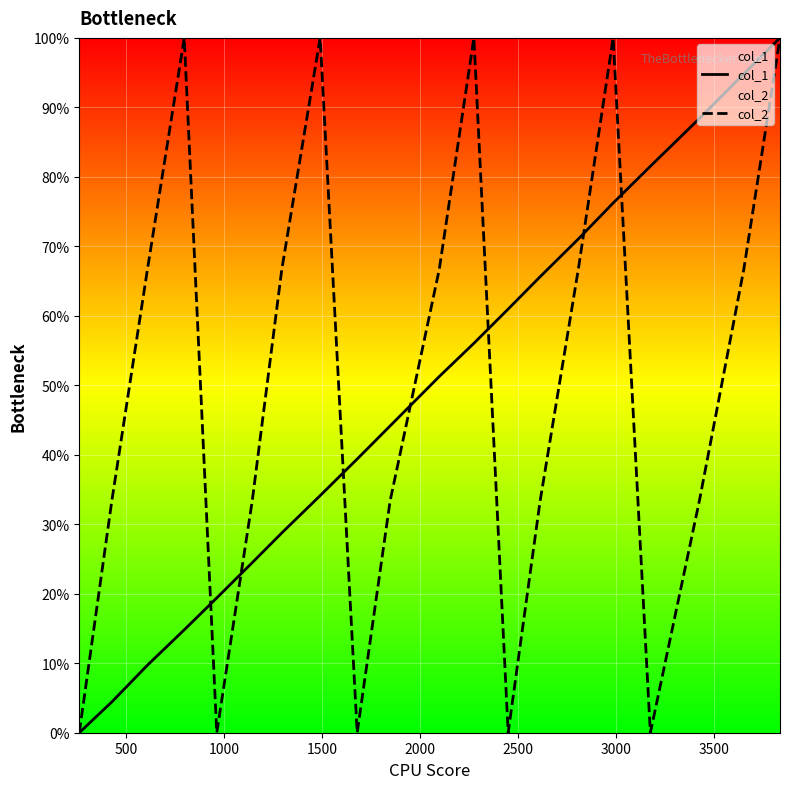

What are all the series names shown in the legend?

col_1, col_2